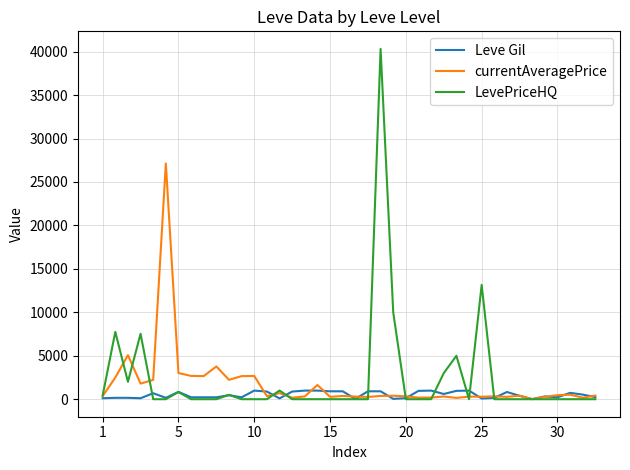

What are all the series names shown in the legend?

Leve Gil, currentAveragePrice, LevePriceHQ